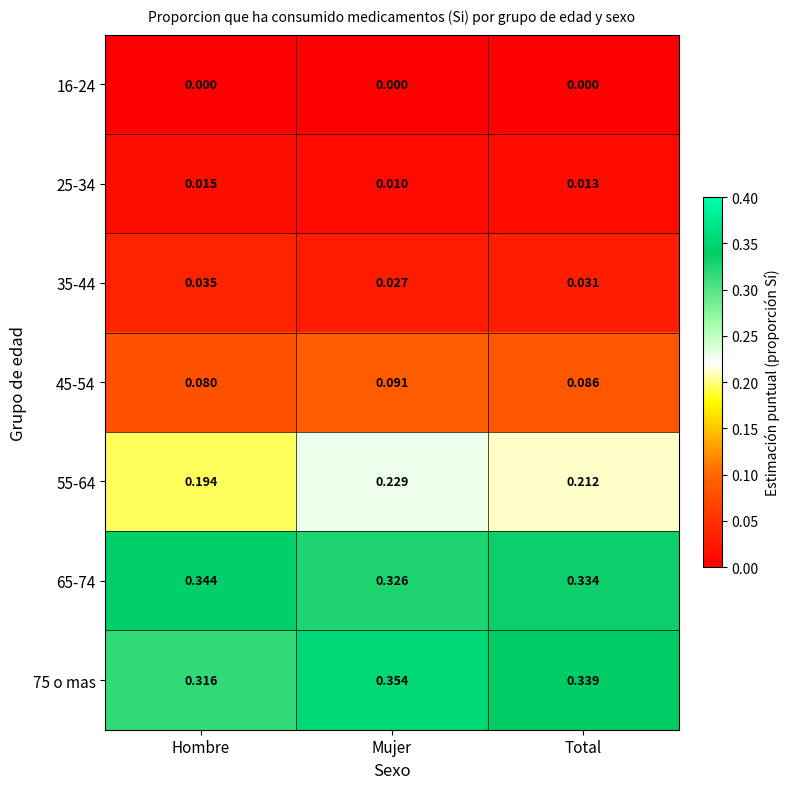

Rank the series by their maximum value, from lowest to highest.

16-24, 25-34, 35-44, 45-54, 55-64, 65-74, 75 o mas